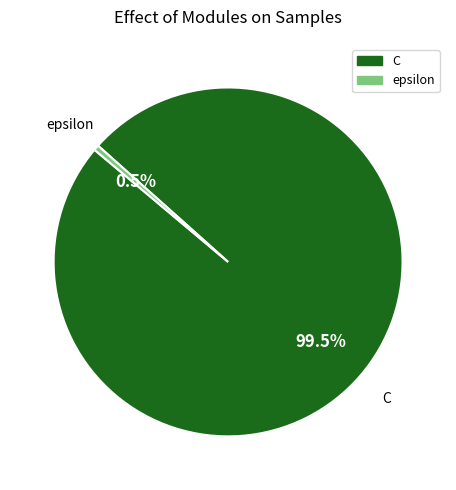

How many slices are in this pie chart?

2